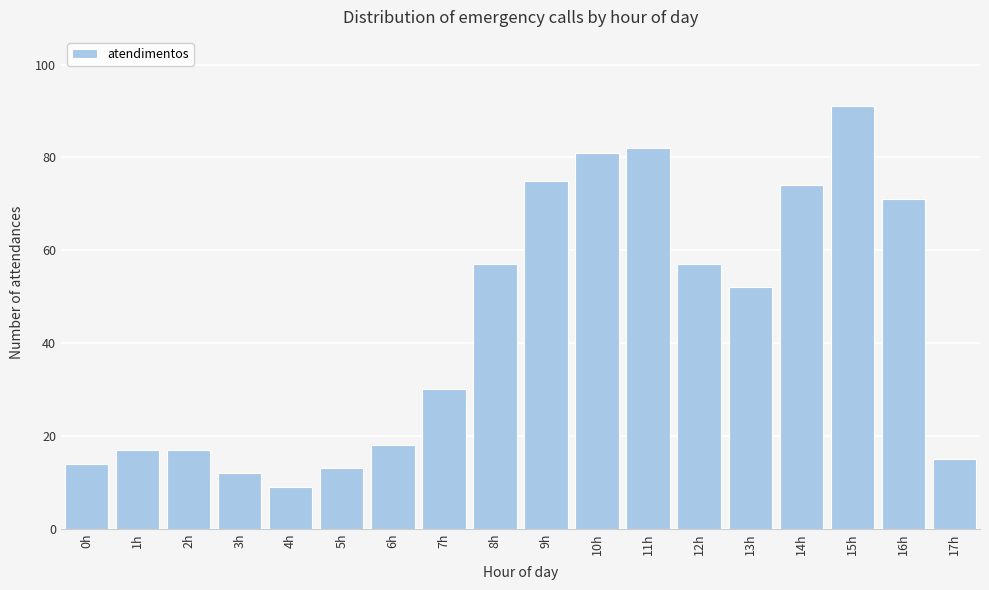

Reading right to left, transcribe all the data shown in this chart.

17h=15	16h=71	15h=91	14h=74	13h=52	12h=57	11h=82	10h=81	9h=75	8h=57	7h=30	6h=18	5h=13	4h=9	3h=12	2h=17	1h=17	0h=14